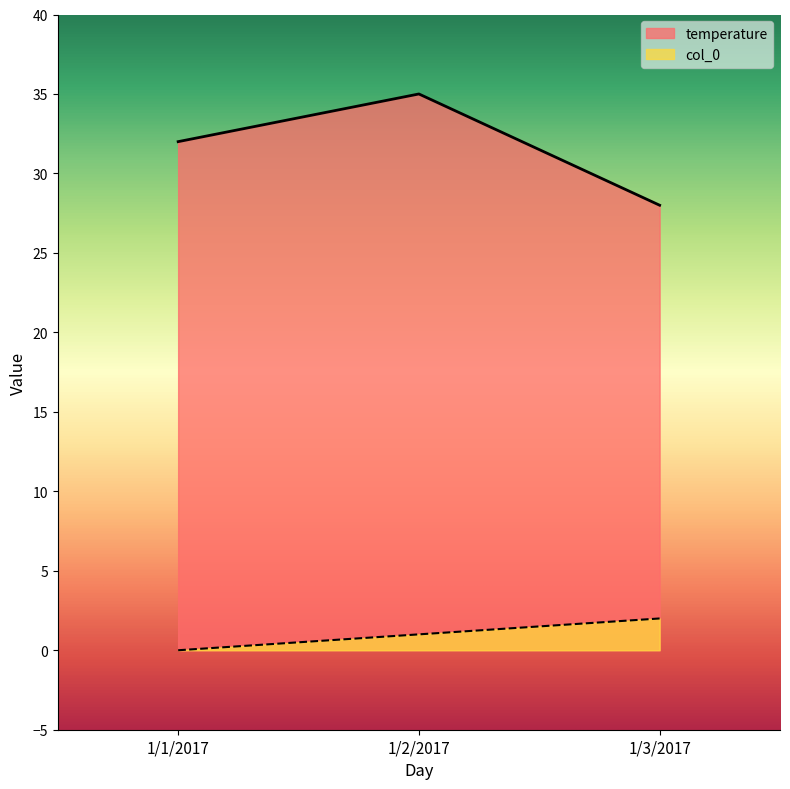

Rank the series by their maximum value, from highest to lowest.

temperature, col_0